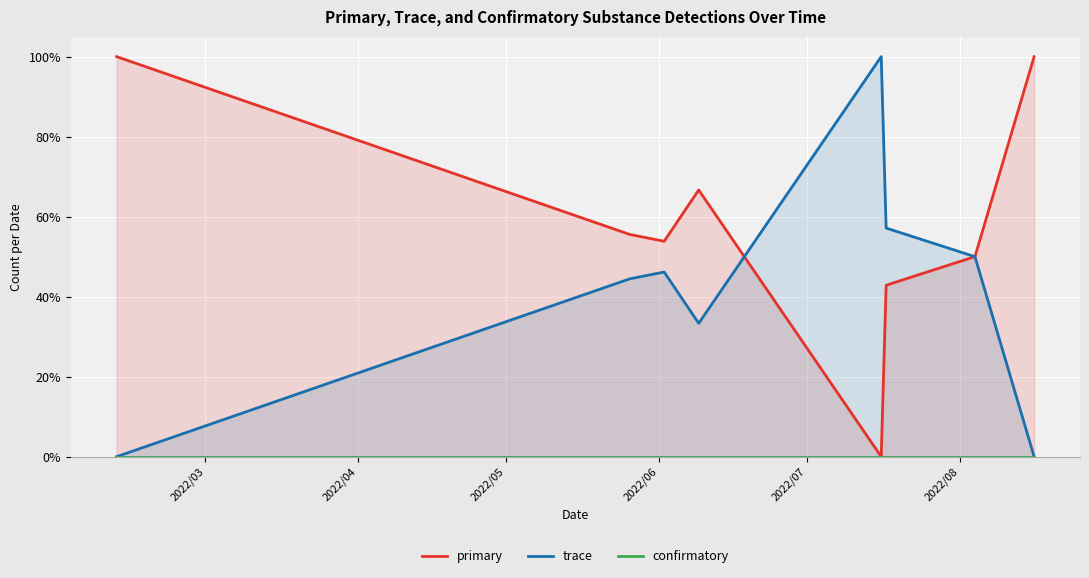

At which category is the sum across all series the highest?

2022/03